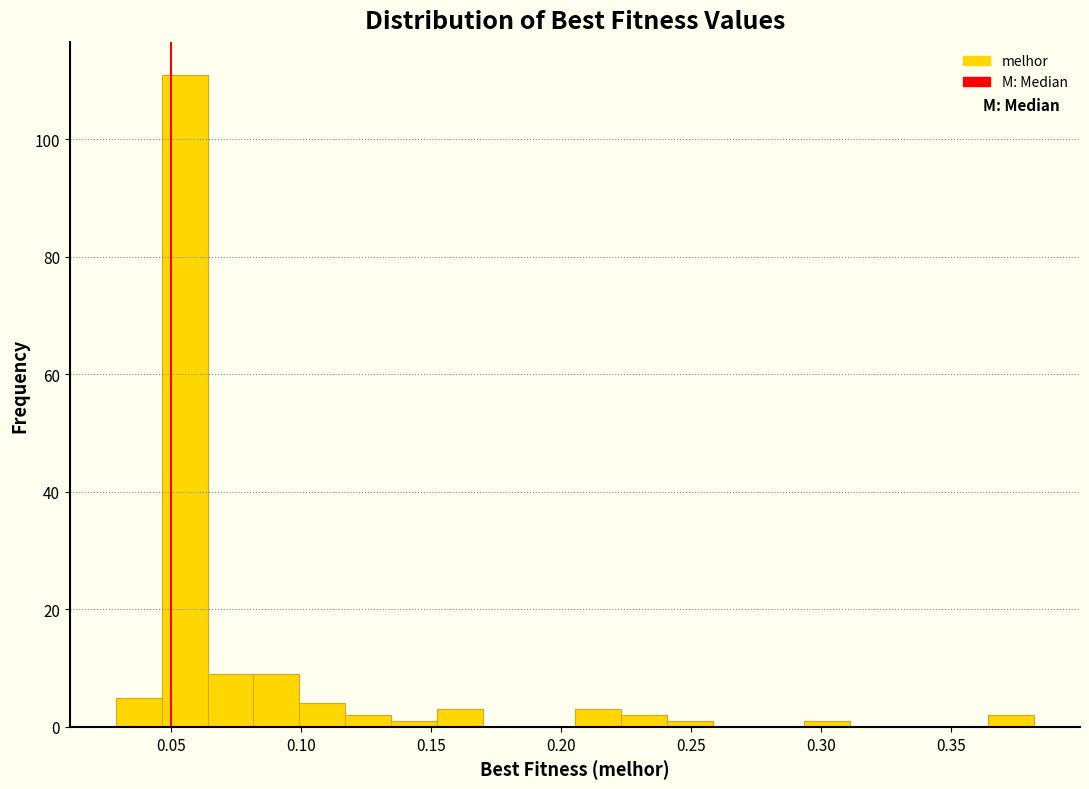

Around what value on the x-axis is the tallest bar? Give the approximate position of its centre, as read against the axis.

0.055